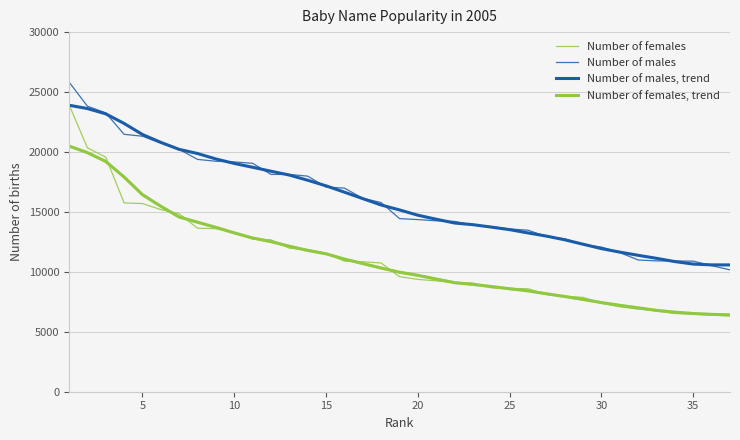

How many lines are shown in the chart?

4